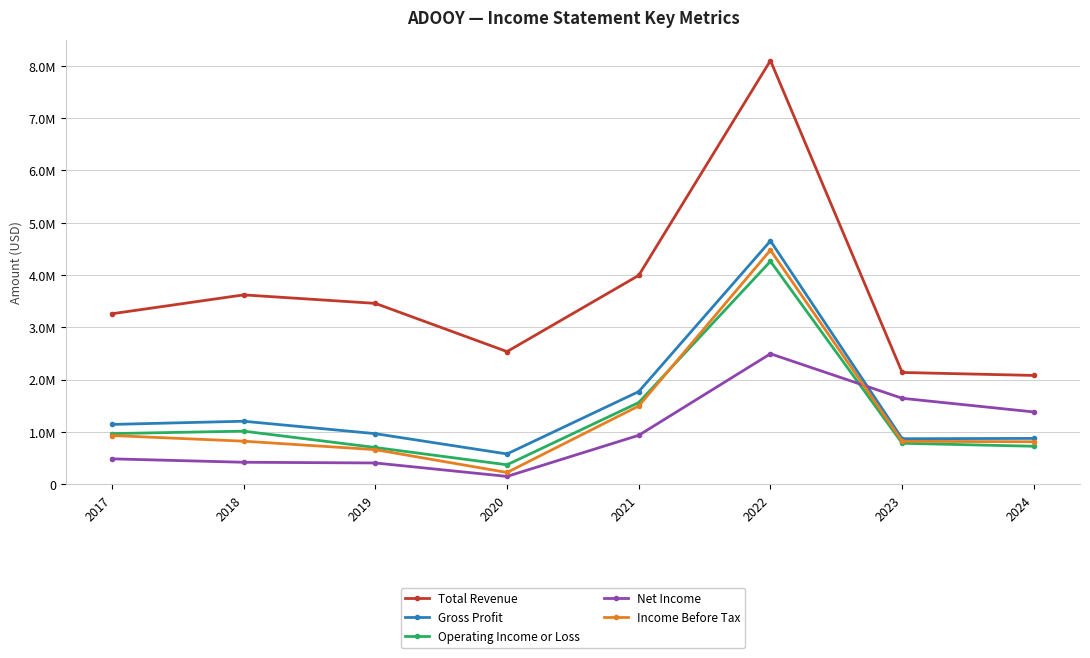

What are all the series names shown in the legend?

Total Revenue, Gross Profit, Operating Income or Loss, Net Income, Income Before Tax